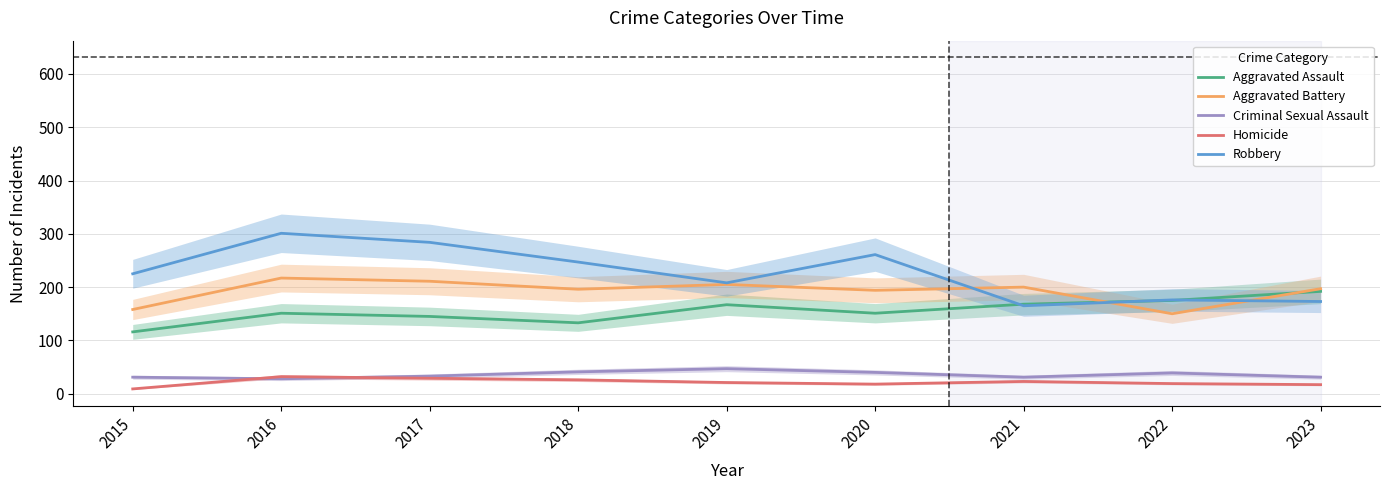

Where is the first local maximum for Aggravated Assault?

2016